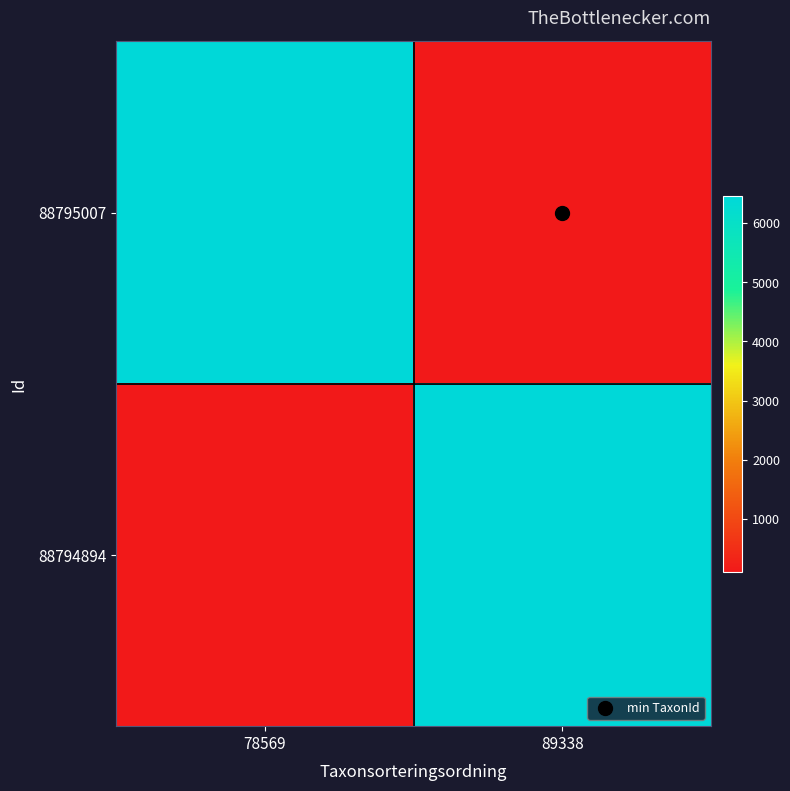

At 89338, list the series in order from largest to smallest.

88794894, 88795007